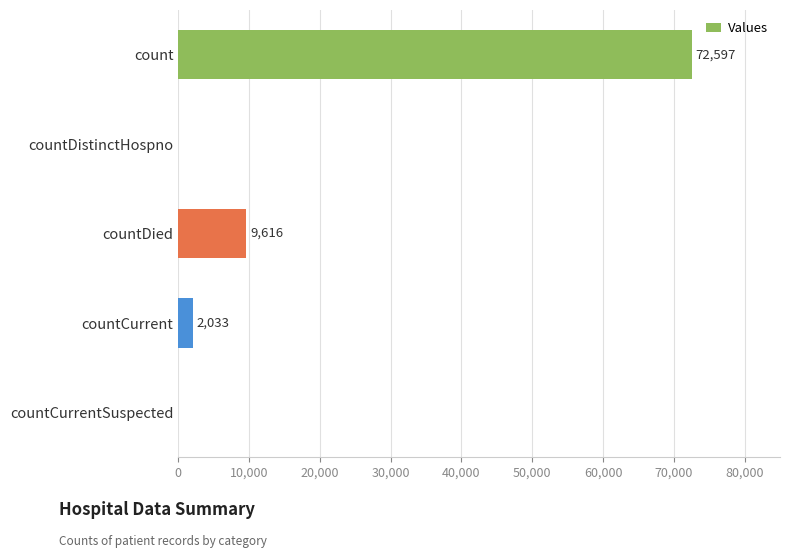

How many positive values are there?

3